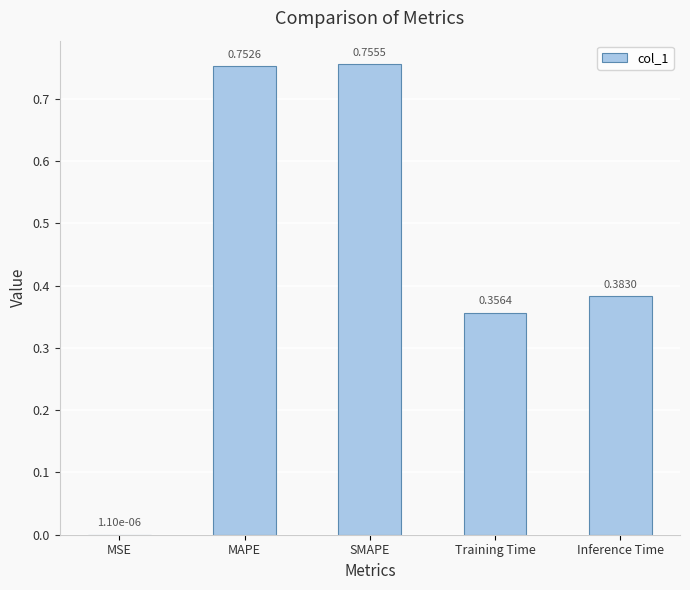

Between MAPE and SMAPE, which is larger?

SMAPE